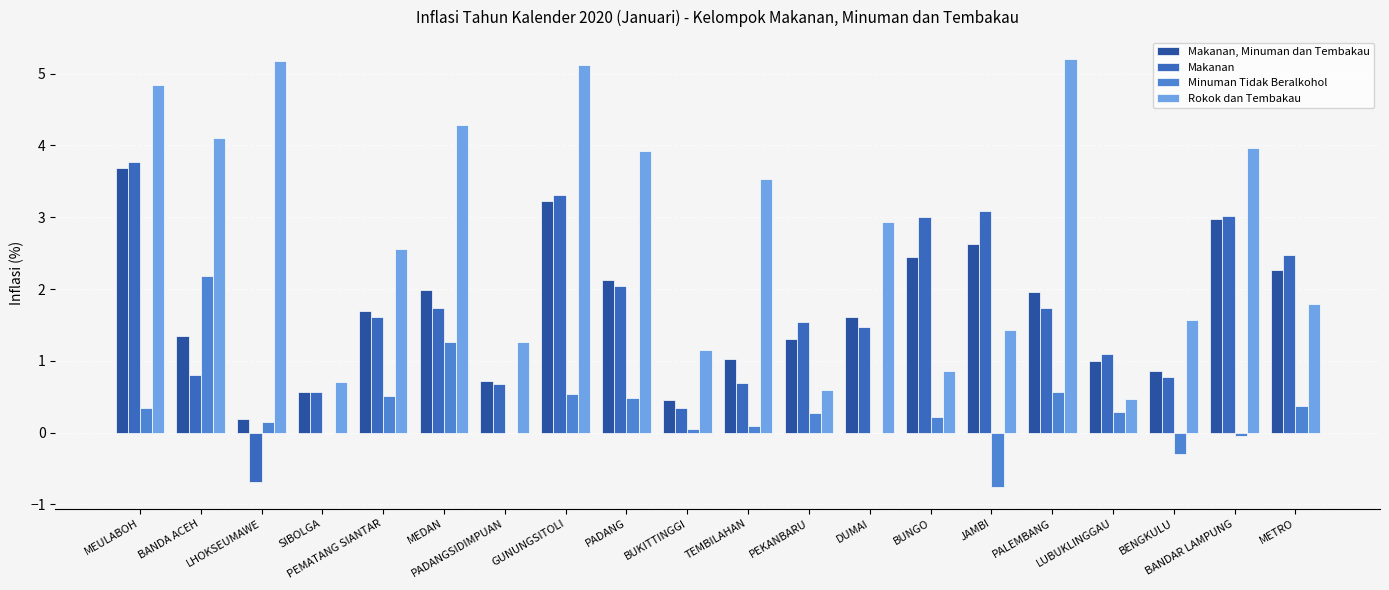

At which label is Rokok dan Tembakau closest to 2?

METRO